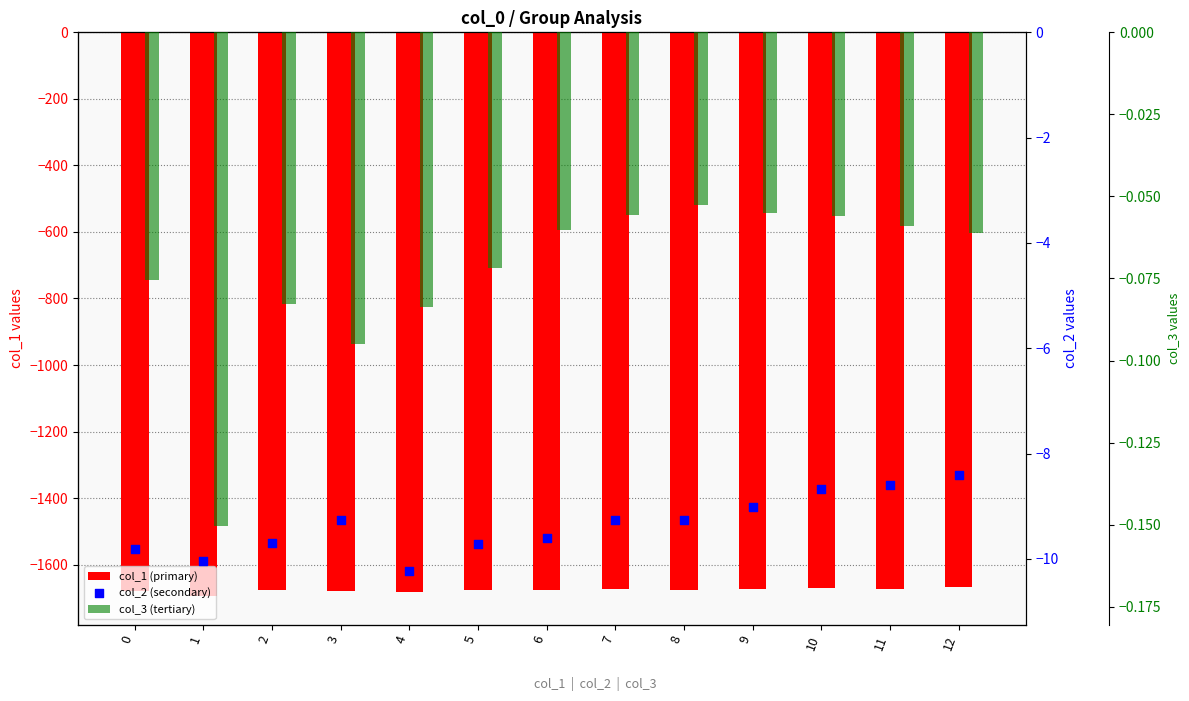

At which category is the sum across all series the highest?

12